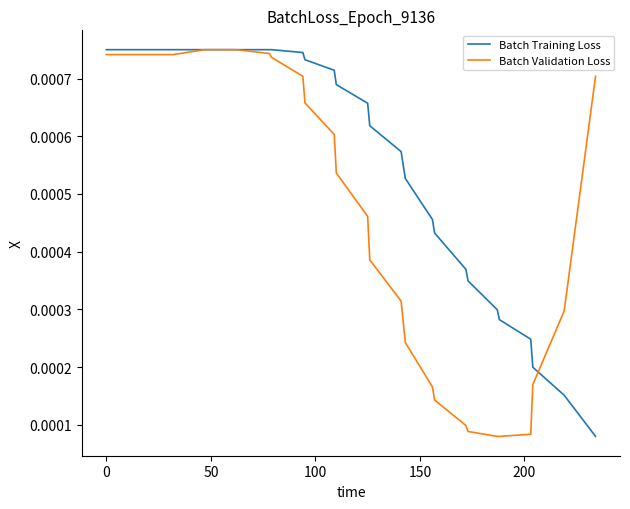

Which series has the largest total across all categories?

Batch Training Loss